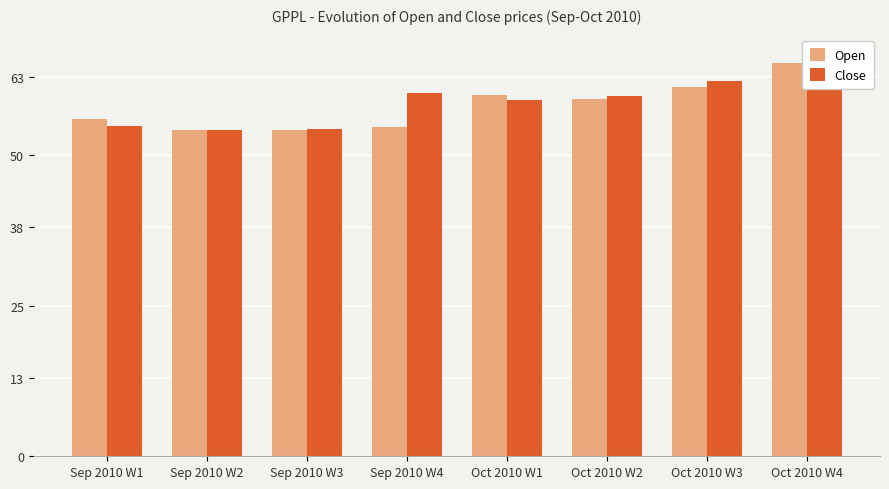

How many values in the Close series are below 59?

3